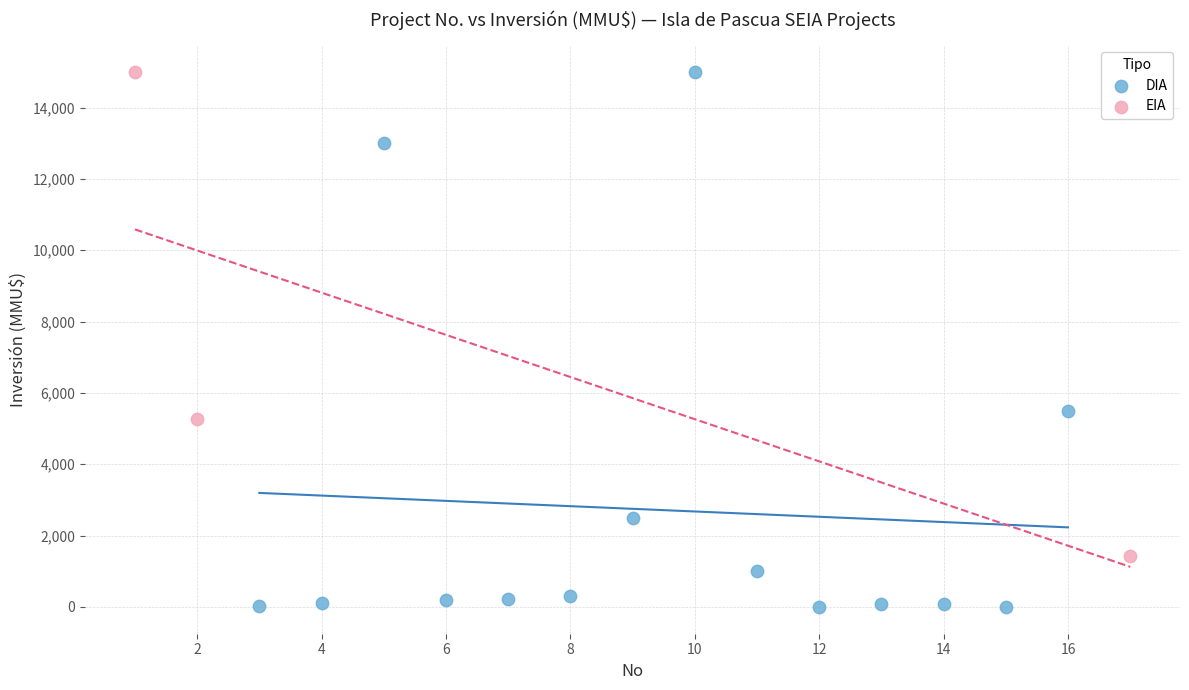

Which series contains the lowest Y value?

DIA